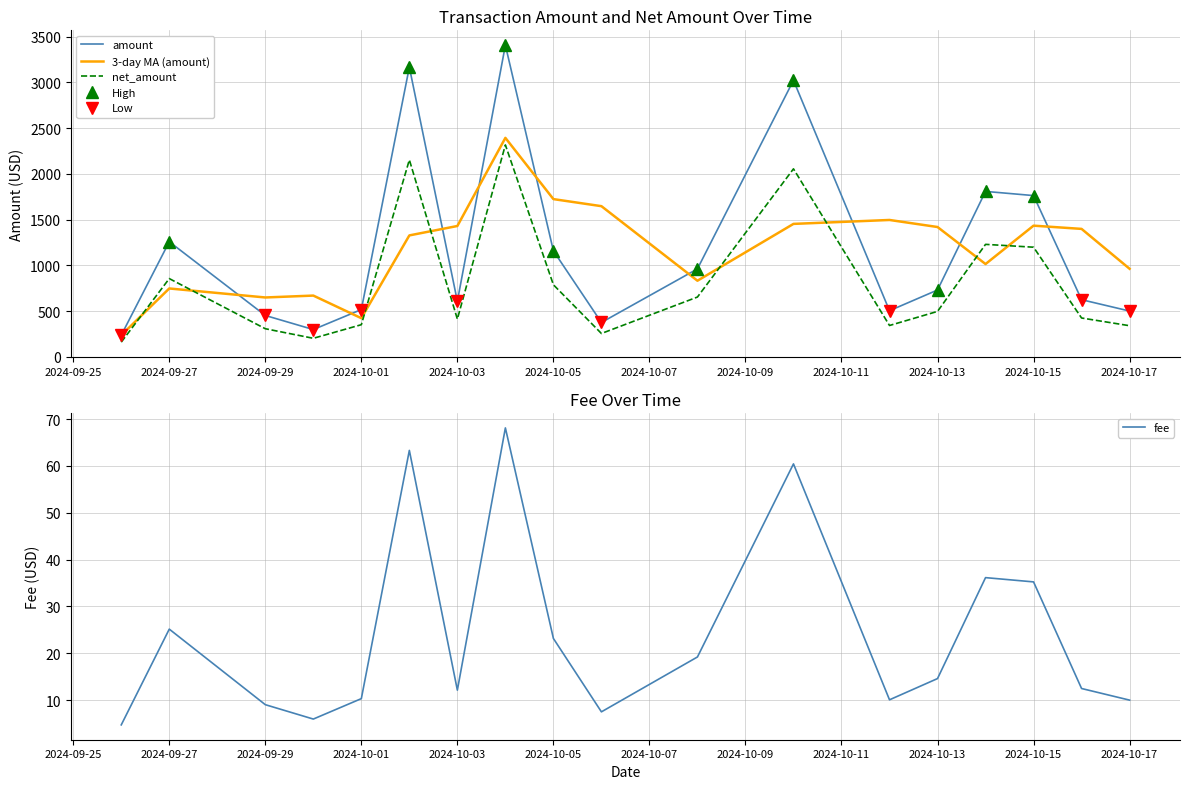

True or false: amount and net_amount cross at least once.

False